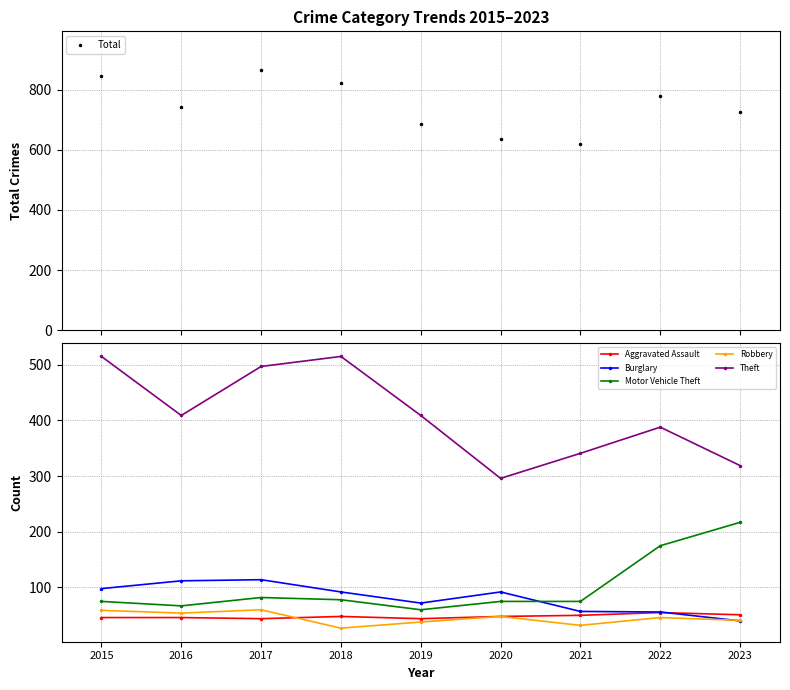

In Motor Vehicle Theft, how many points are higher than both neighbors (excluding endpoints)?

1